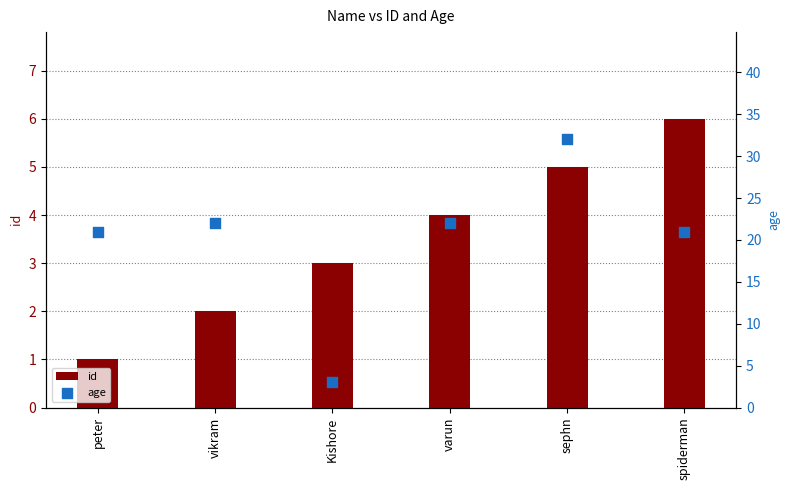

What are all the series names shown in the legend?

id, age